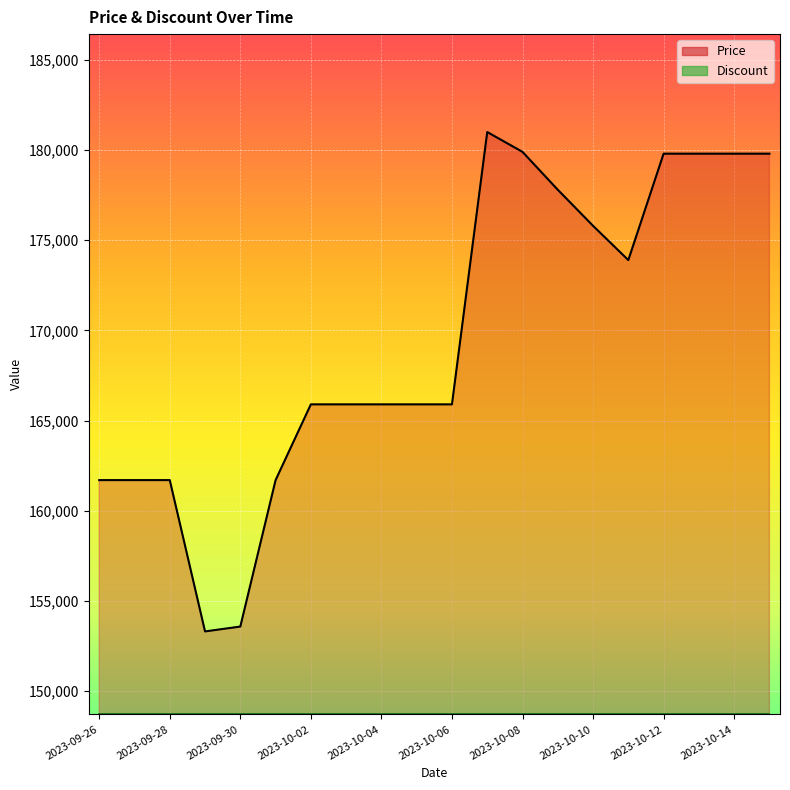

What is the average value?

169540